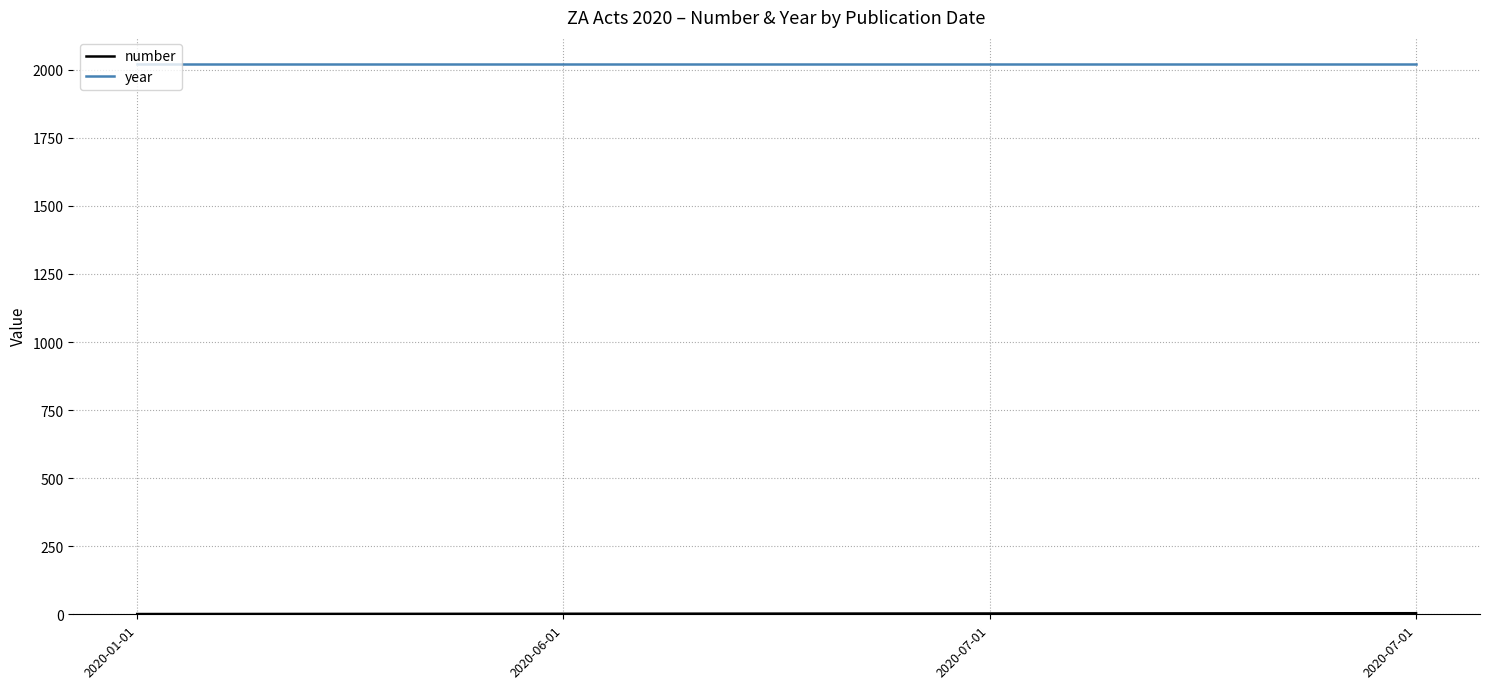

At how many categories does at least one series exceed 1852?

4